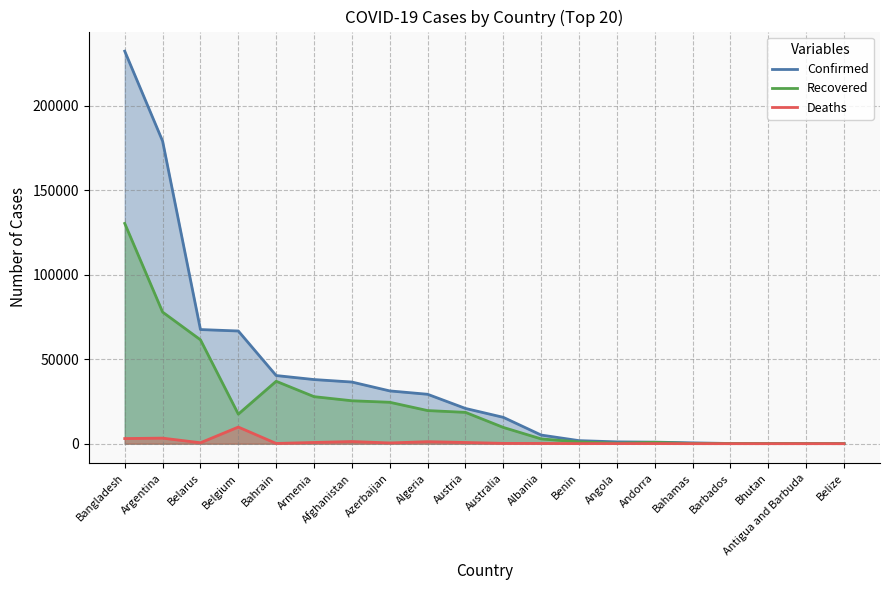

True or false: Recovered and Deaths cross at least once.

False